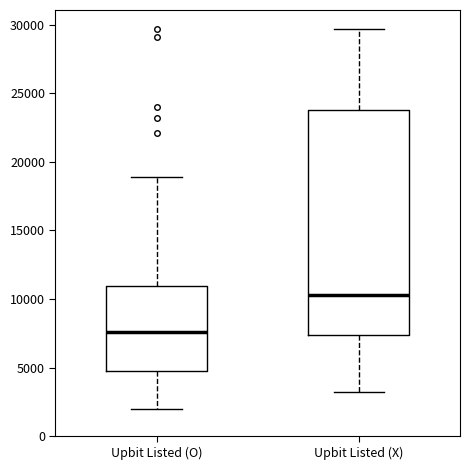

Which box is the tallest, from its lower edge to its upper edge?

Upbit Listed (X)